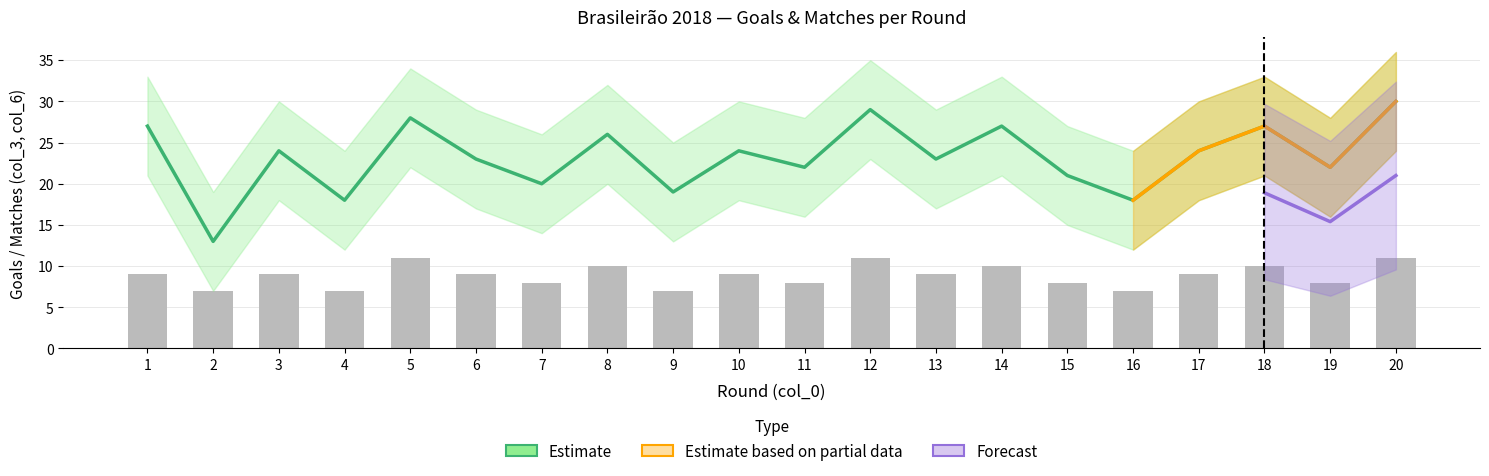

What is the sum of all match_lower values?

119